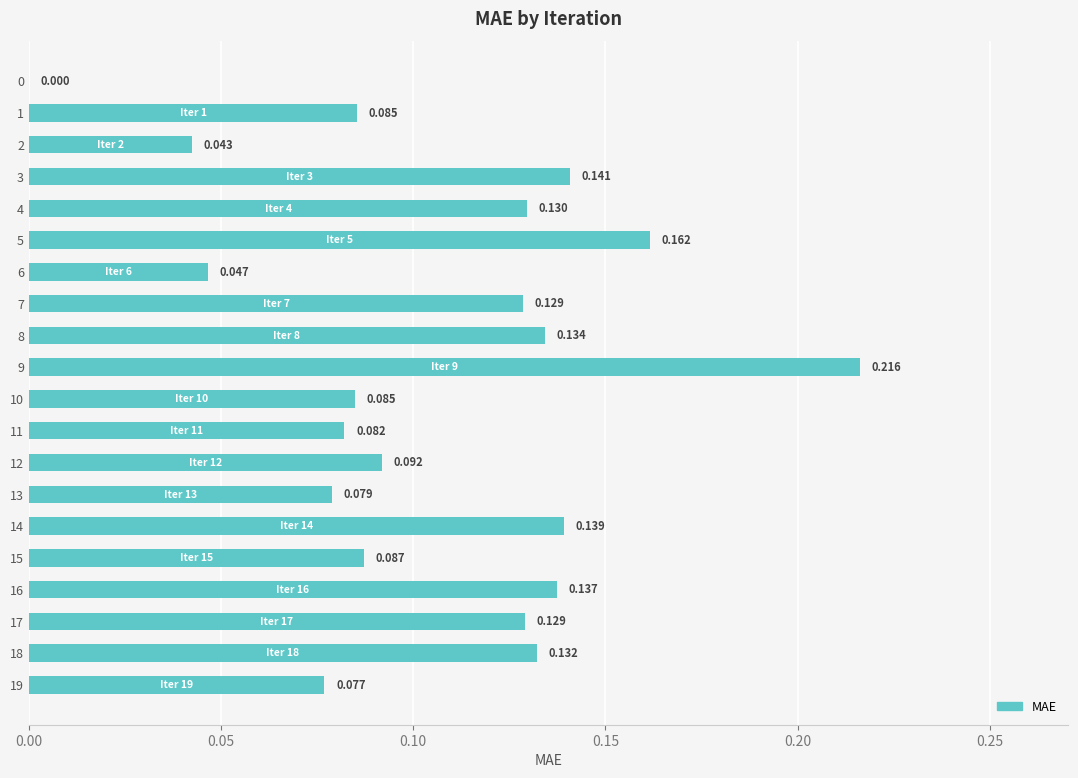

Count the number of categories in the chart.

20